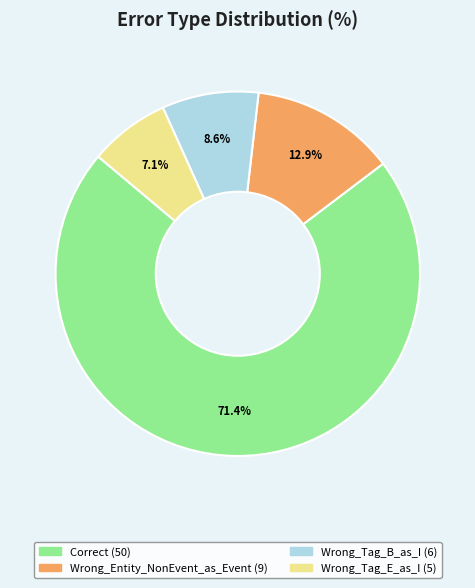

What is the majority slice?

Correct